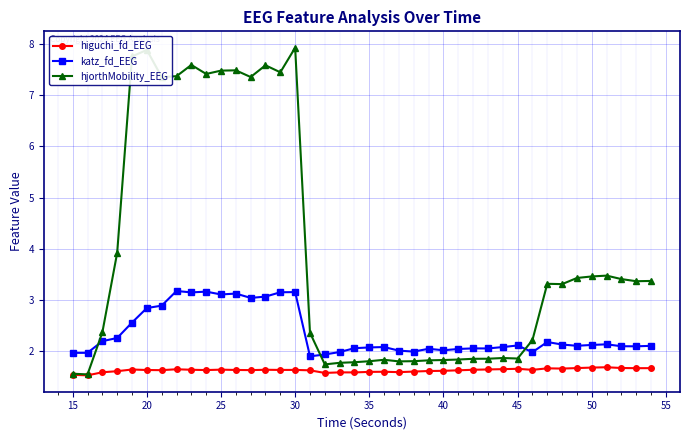

What is the minimum value for hjorthMobility_EEG?

1.5